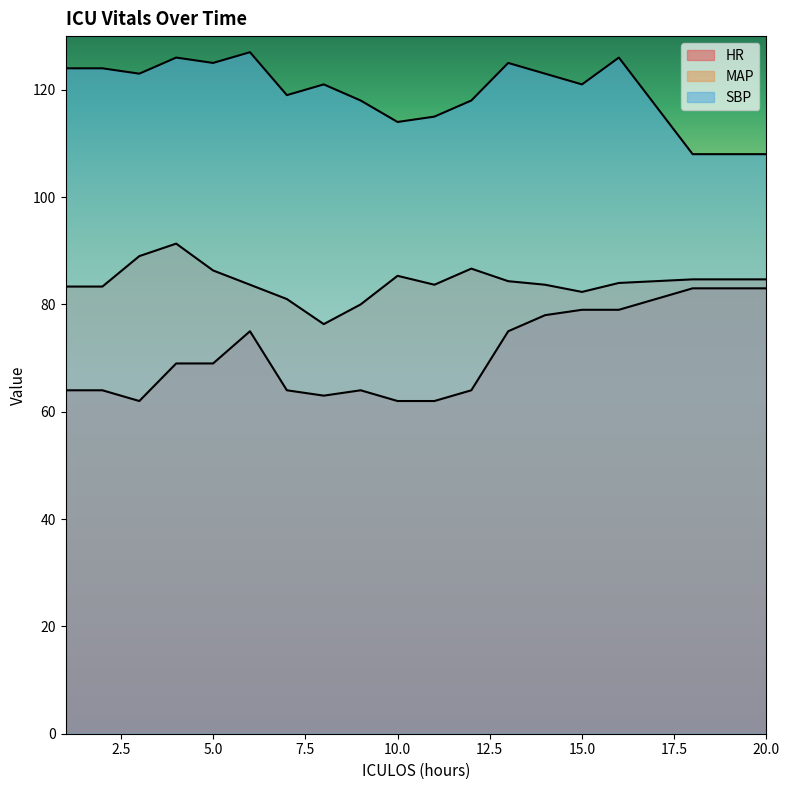

What is the sum of the SBP values at 10 and 4?

240.0